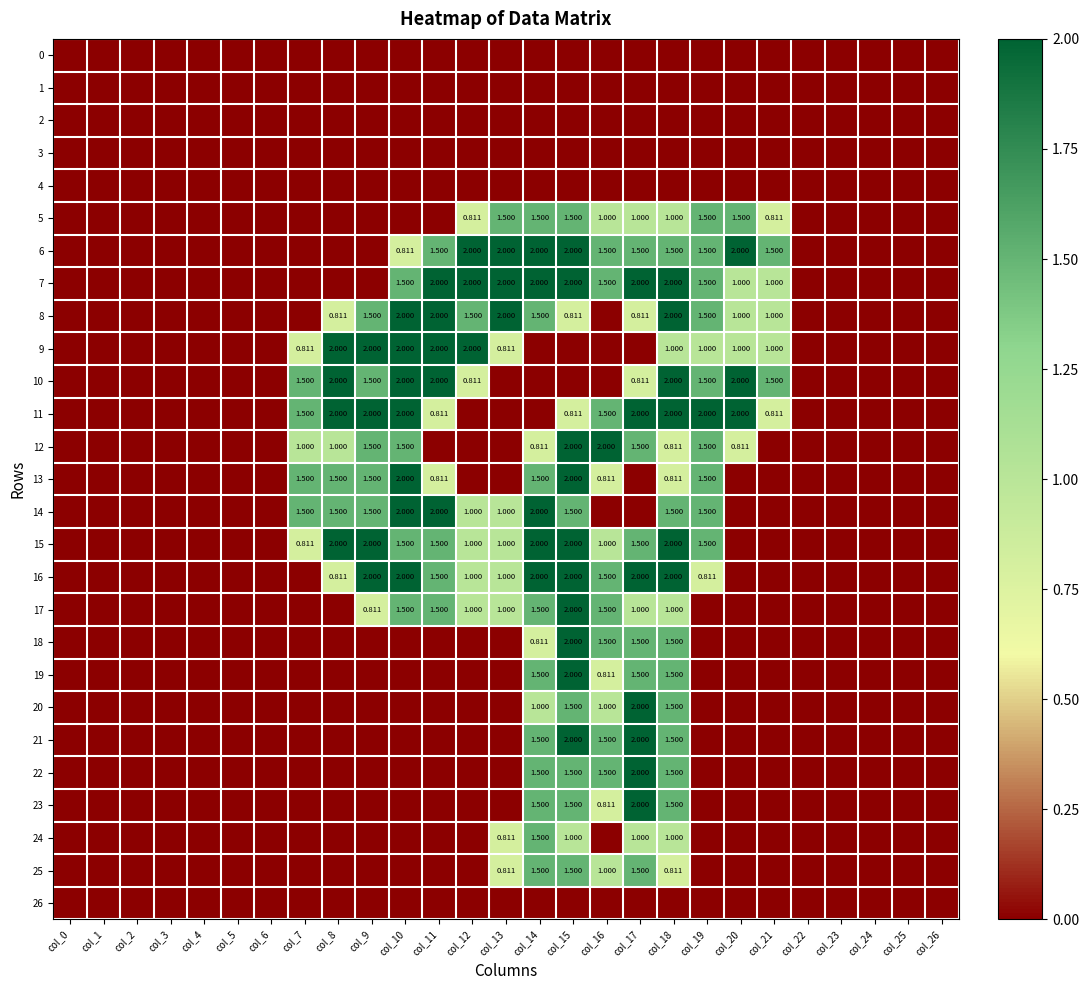

Which series has the widest spread of values?

6